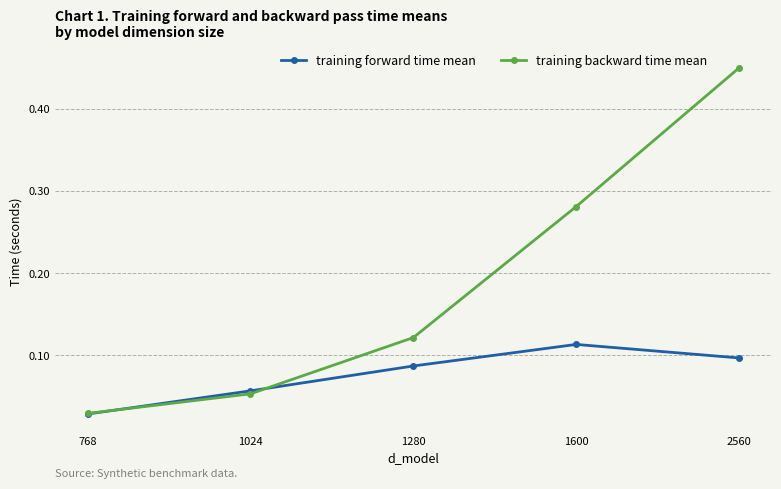

At which category is the sum across all series the highest?

2560